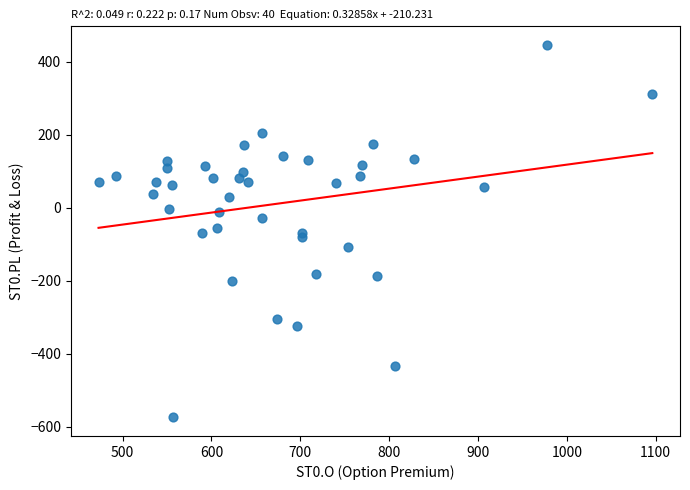

What is the range of X values (max minus min)?

623.4